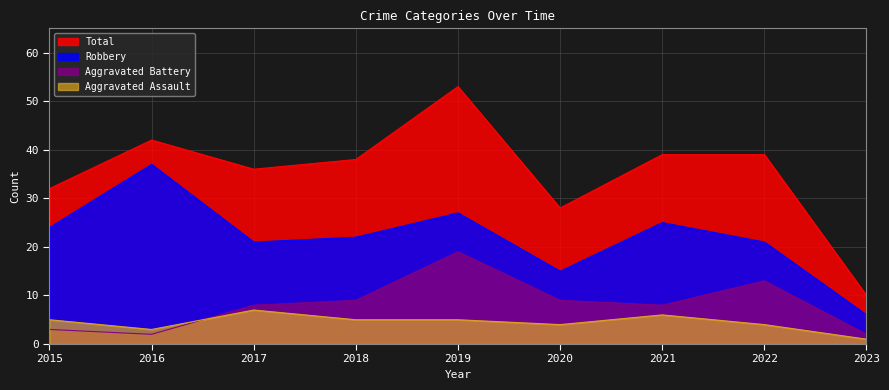

What is the sum of all Robbery values?

198